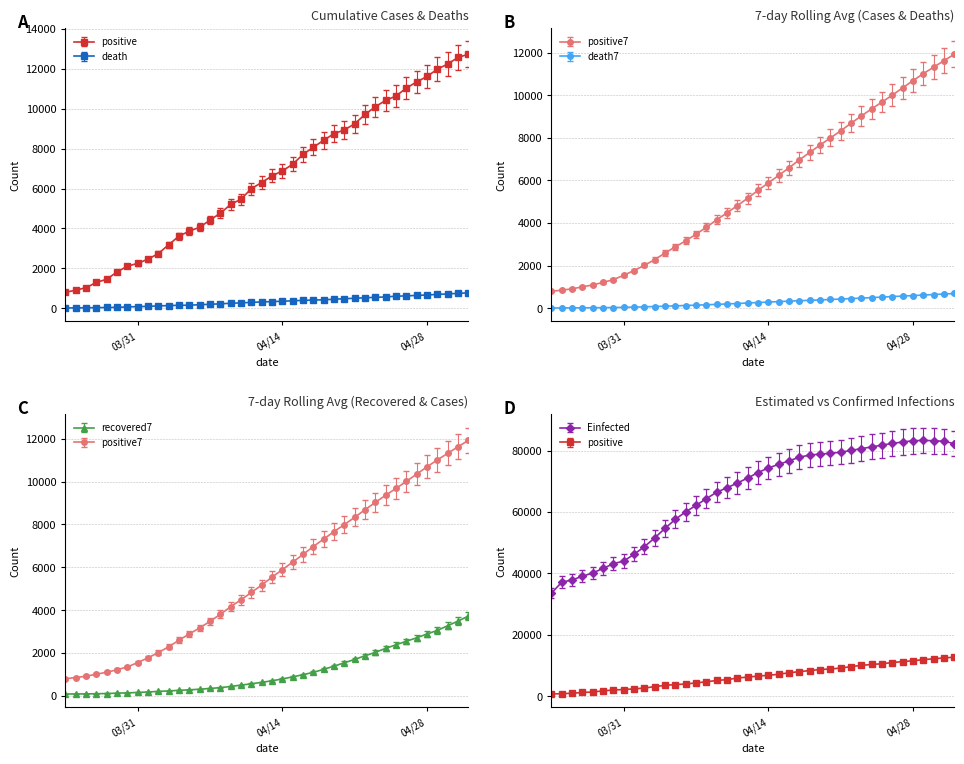

What is the sum of all positive values?

259904.0